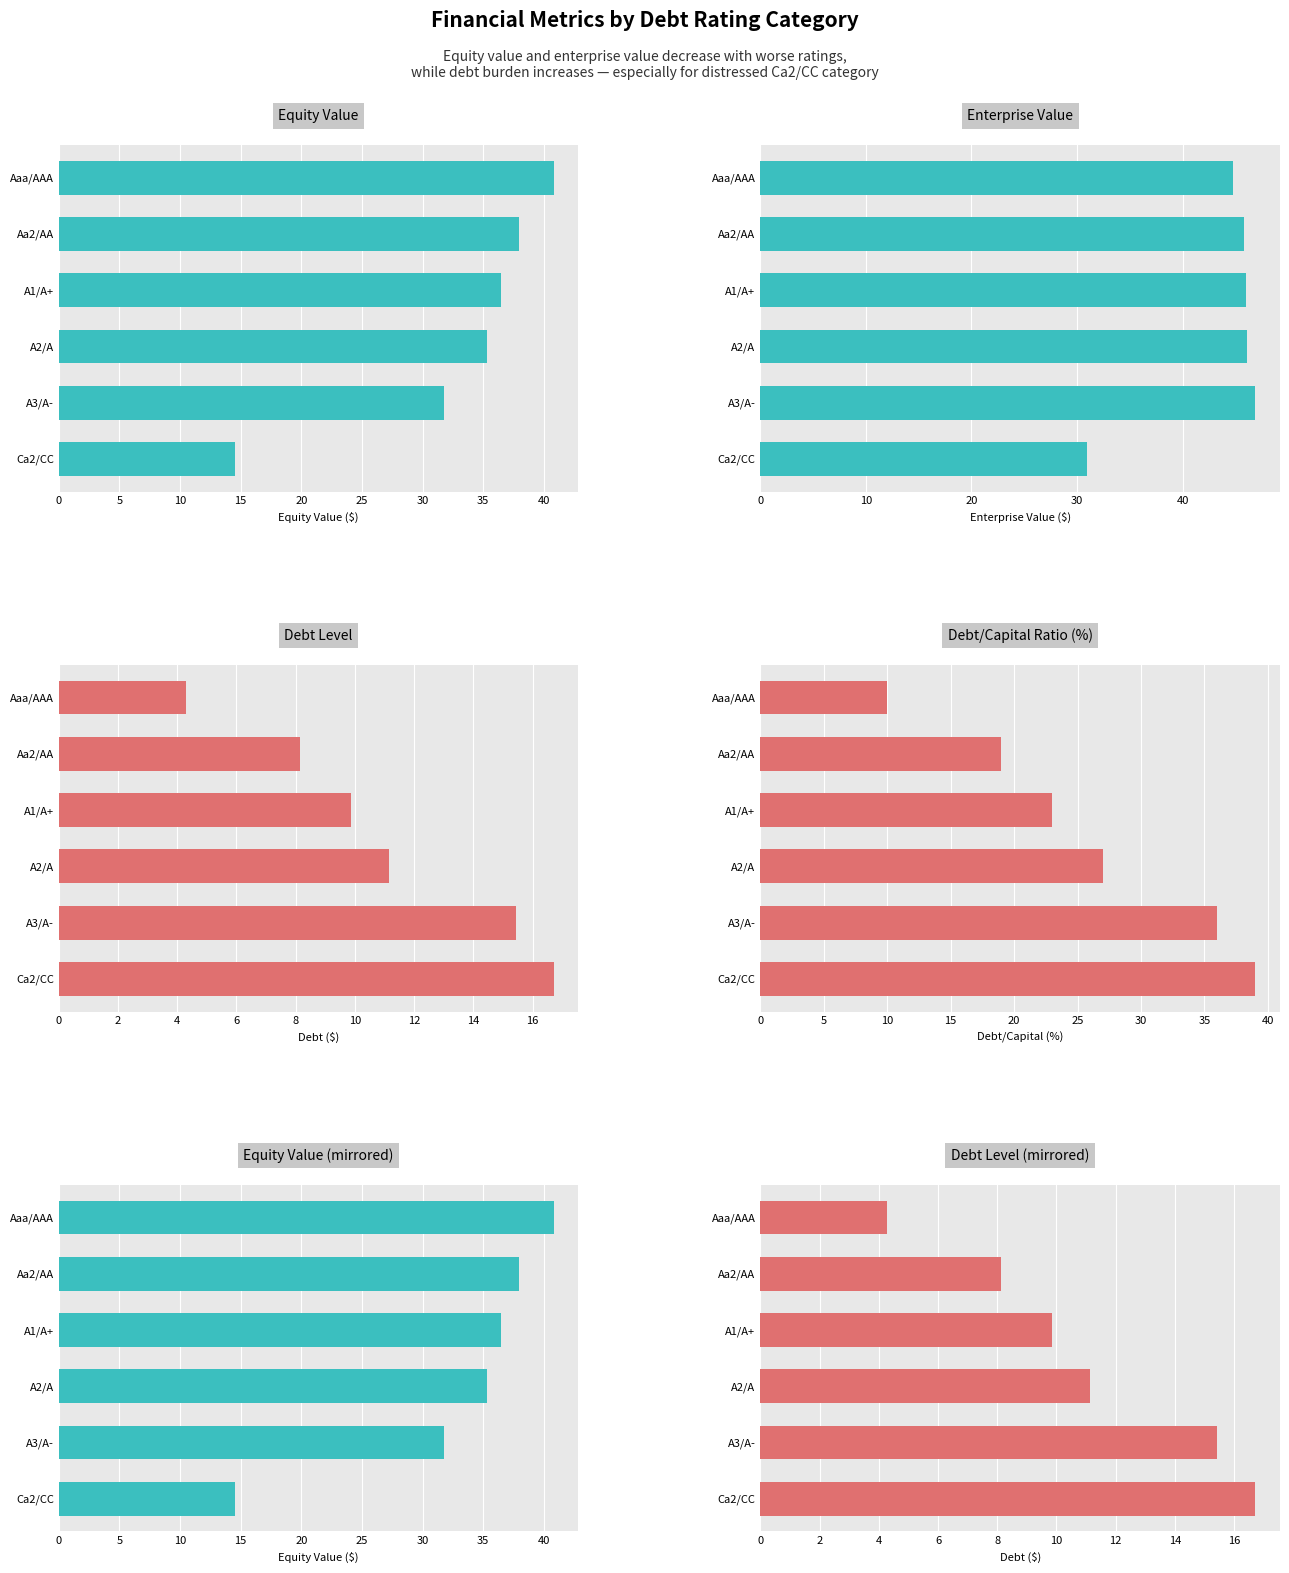

Which series changed the most between Aa2/AA and A3/A-?

Debt/Capital Ratio (%)